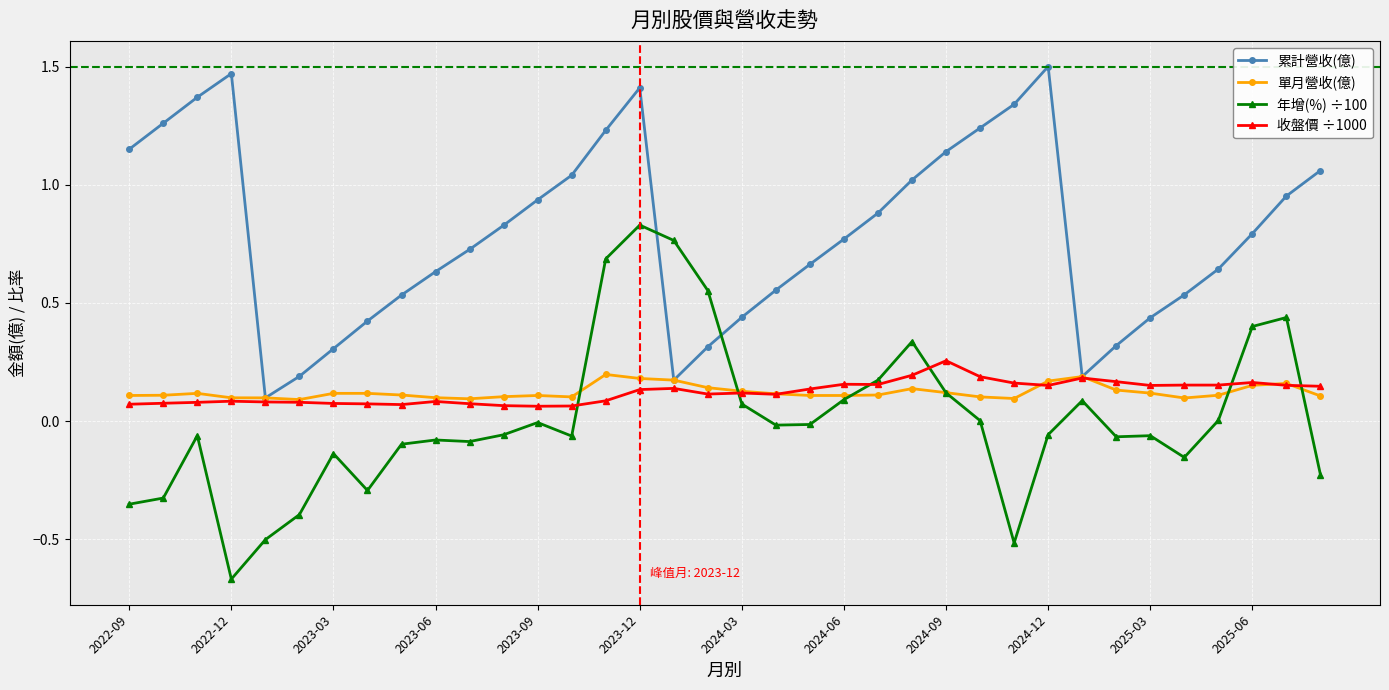

Which series has the largest range (max minus min)?

年增(%) ÷100